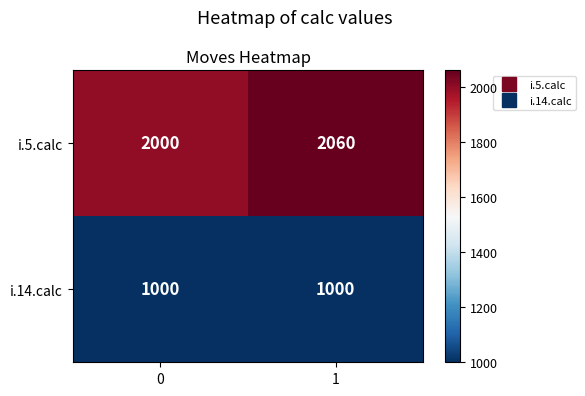

The value of i.5.calc at 0 is 2000. True or false?

True